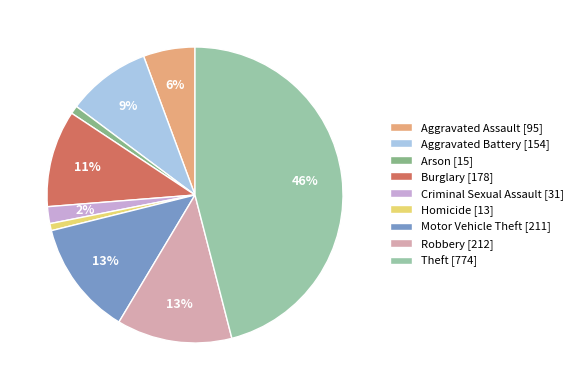

Is it true that Aggravated Assault is 12% of the pie?

False